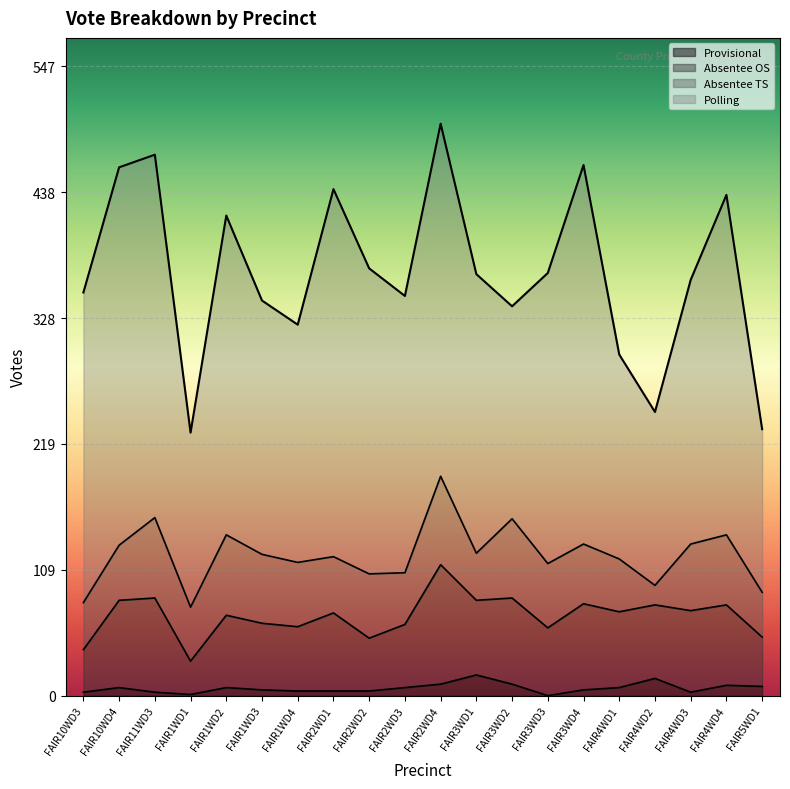

The Provisional series shows 0 at FAIR3WD3. True or false?

True